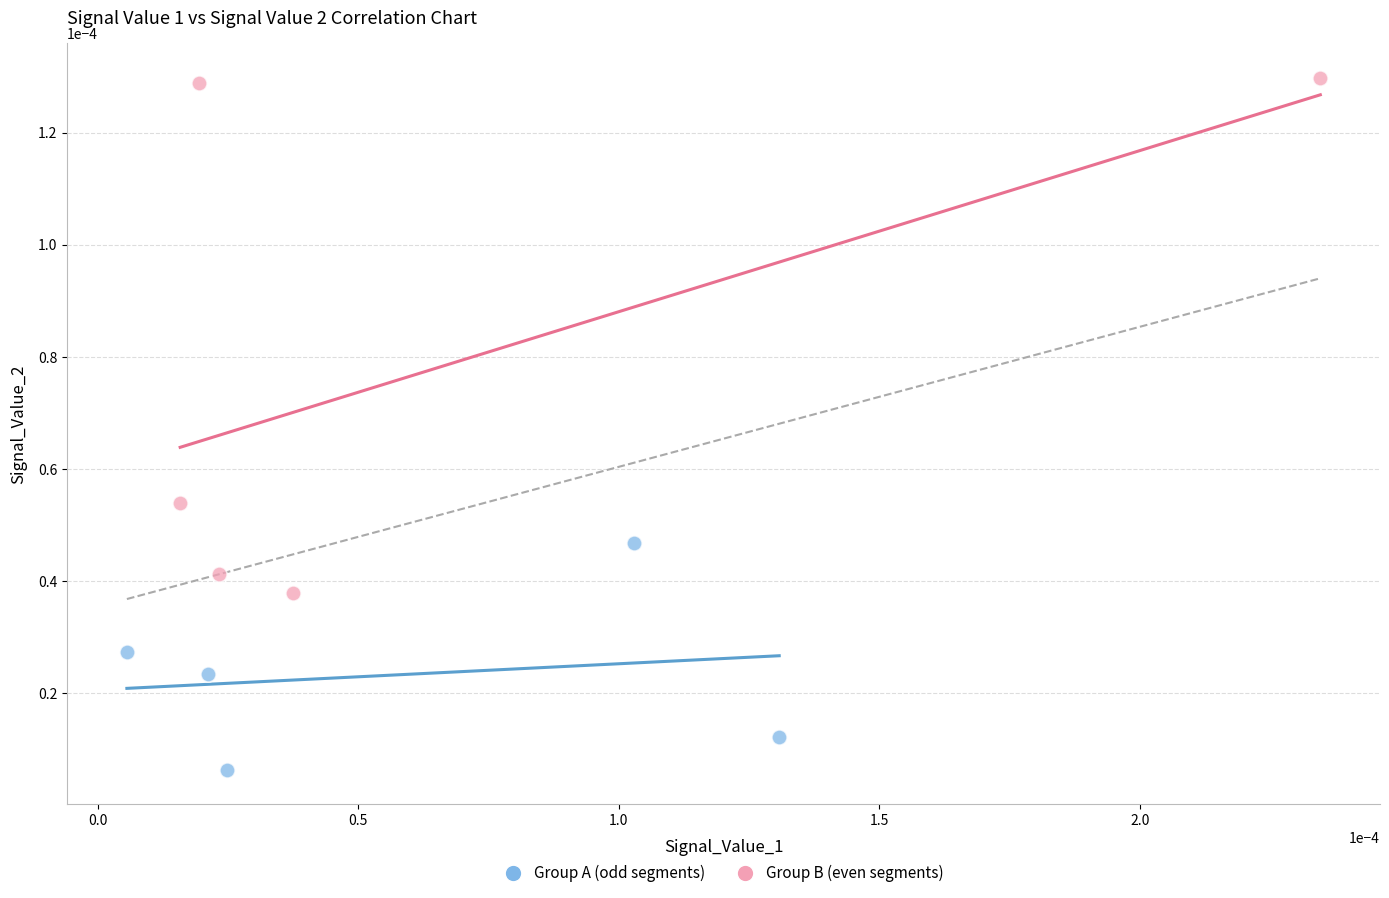

Which series contains the lowest Y value?

Group A (odd segments)